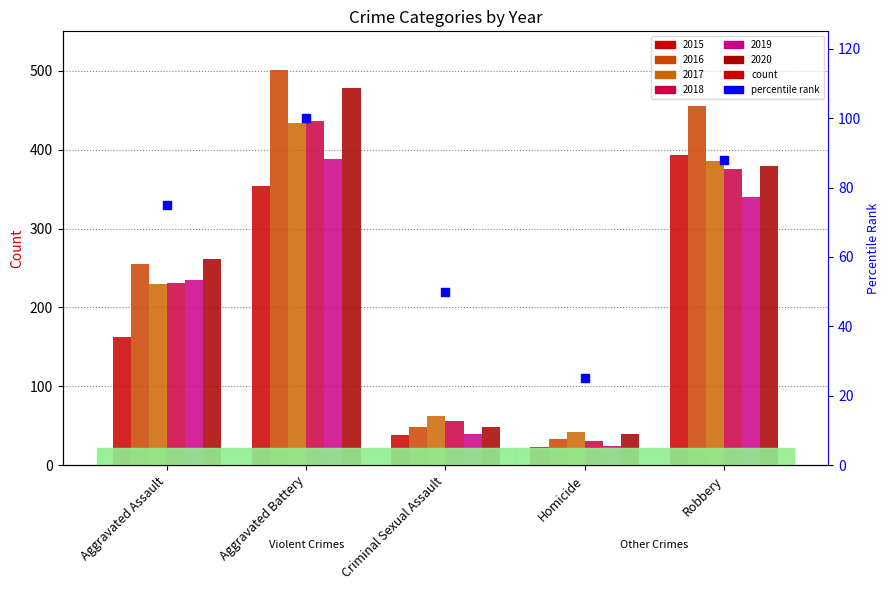

Which has a higher value, Criminal Sexual Assault or Homicide?

Criminal Sexual Assault